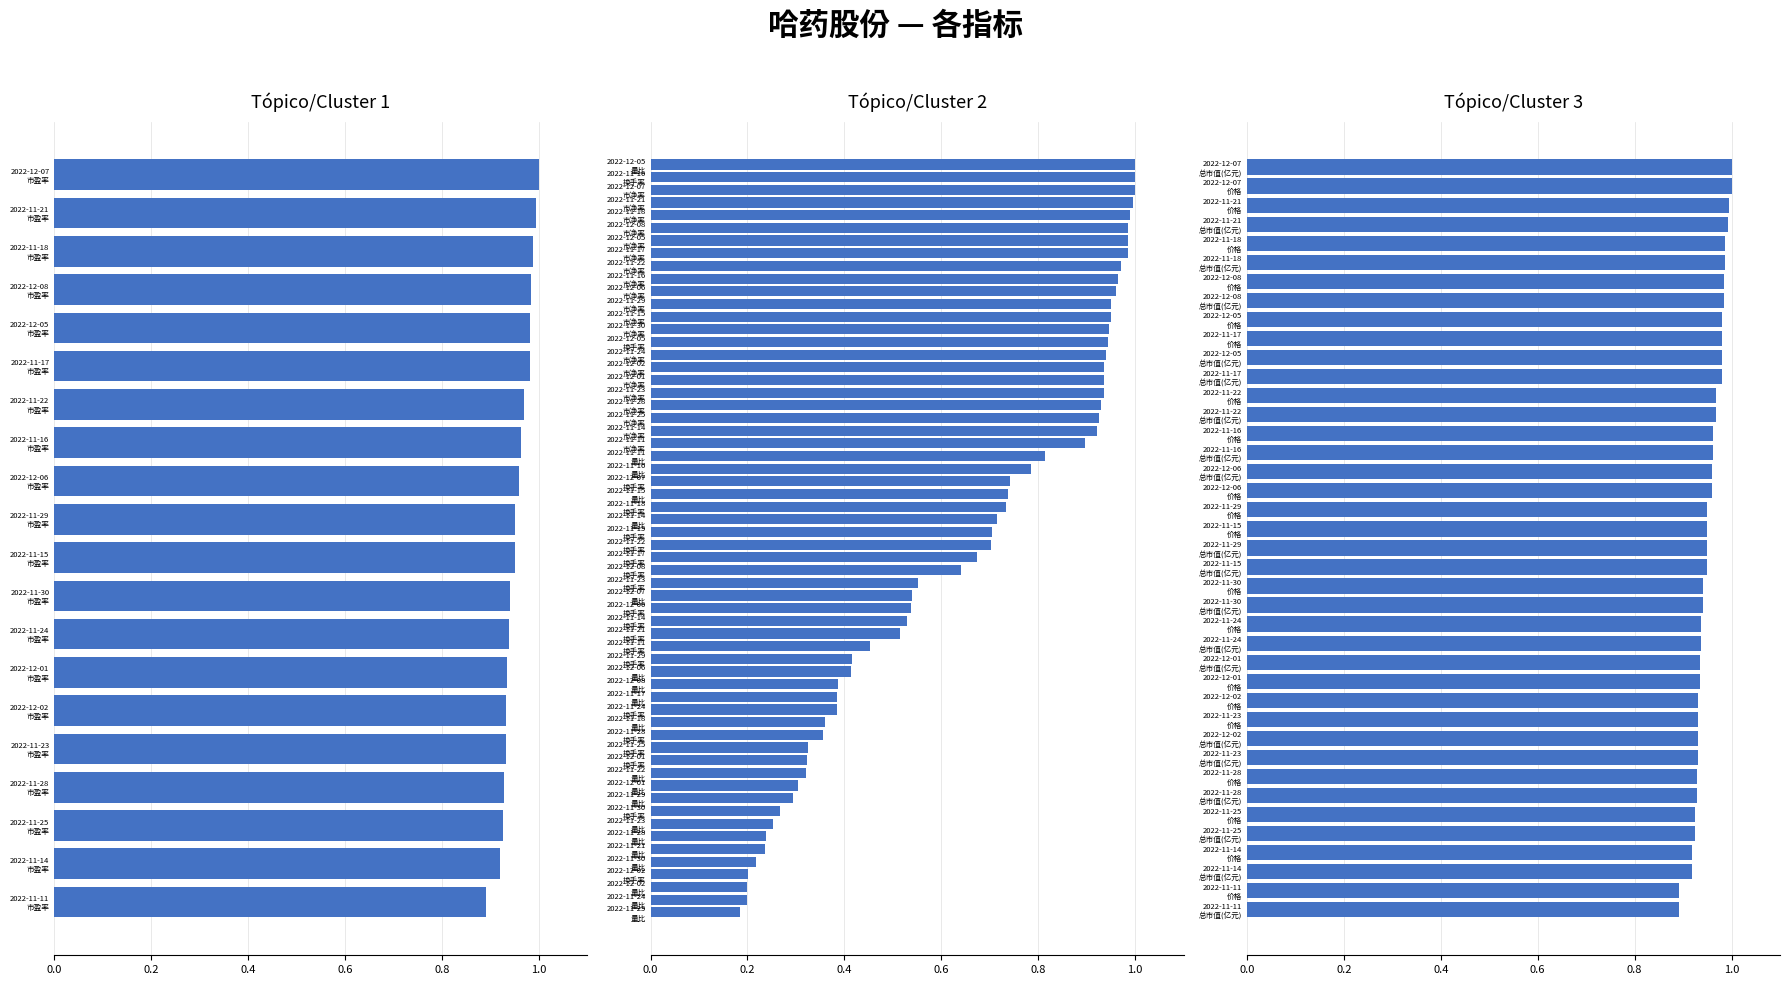

What is the maximum value shown in the chart?

1.0